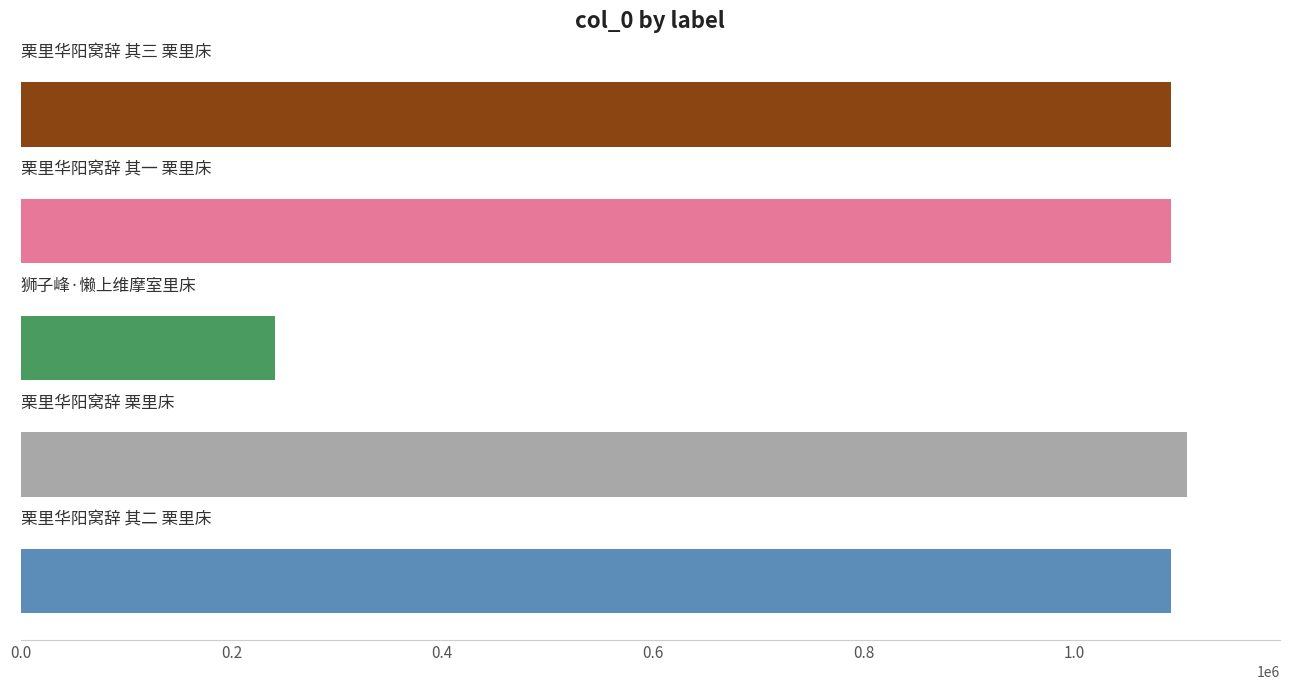

What is the difference between the maximum and minimum values?

865636